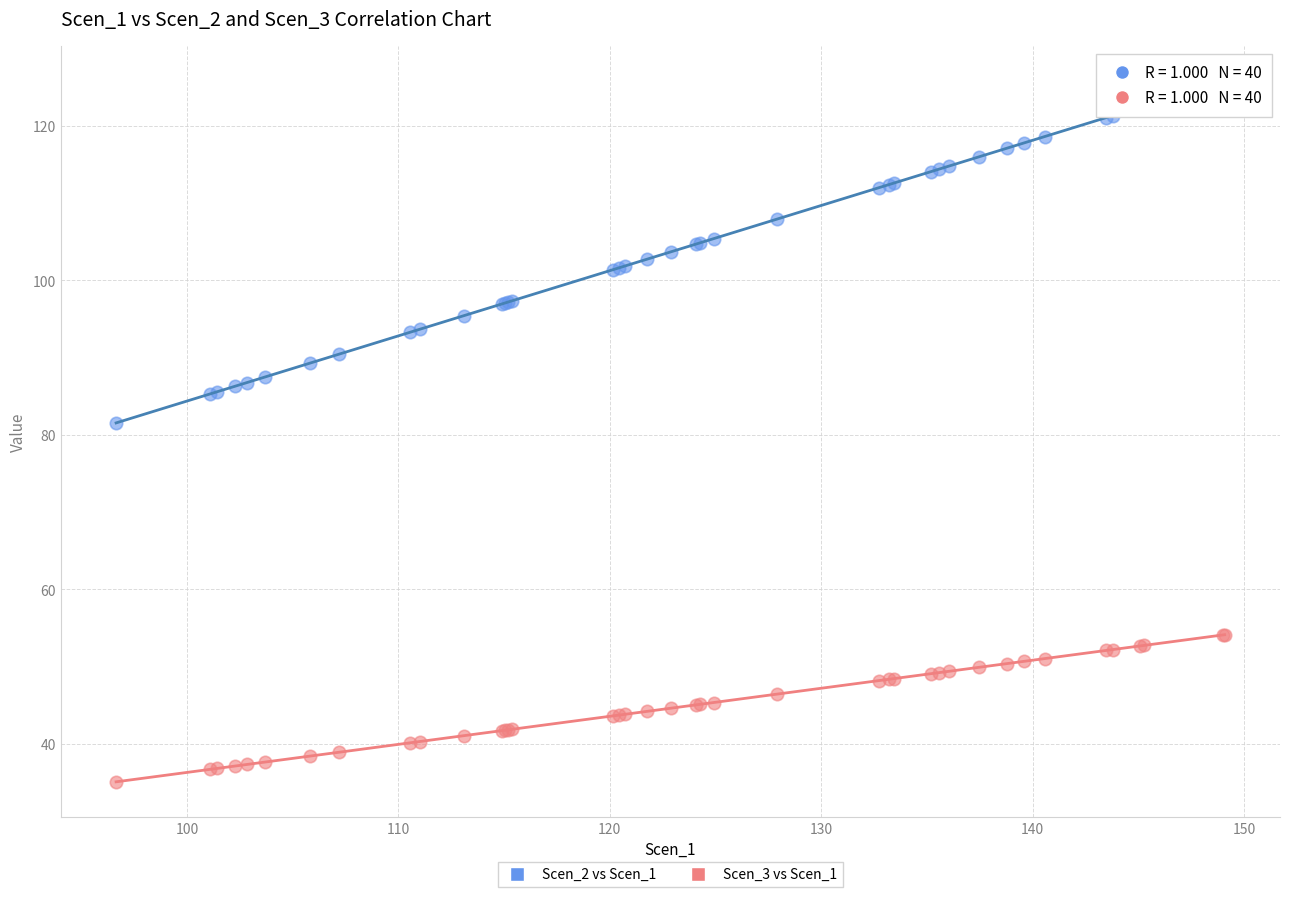

Across all series, what Y value is closest to 80?

81.5